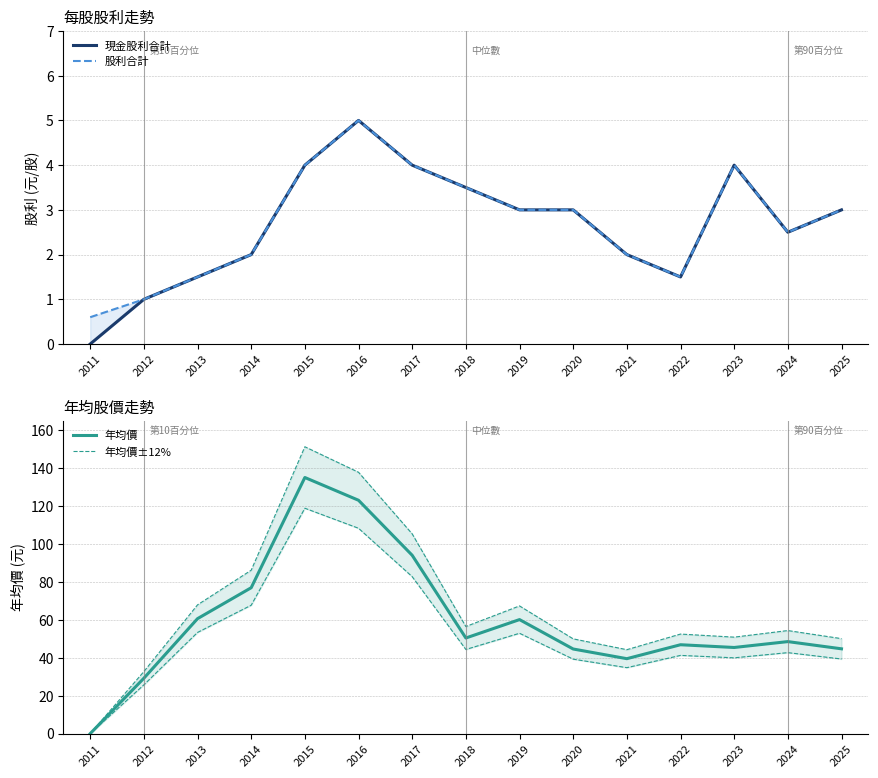

Which series changed the most between 2011 and 2012?

年均價±12%